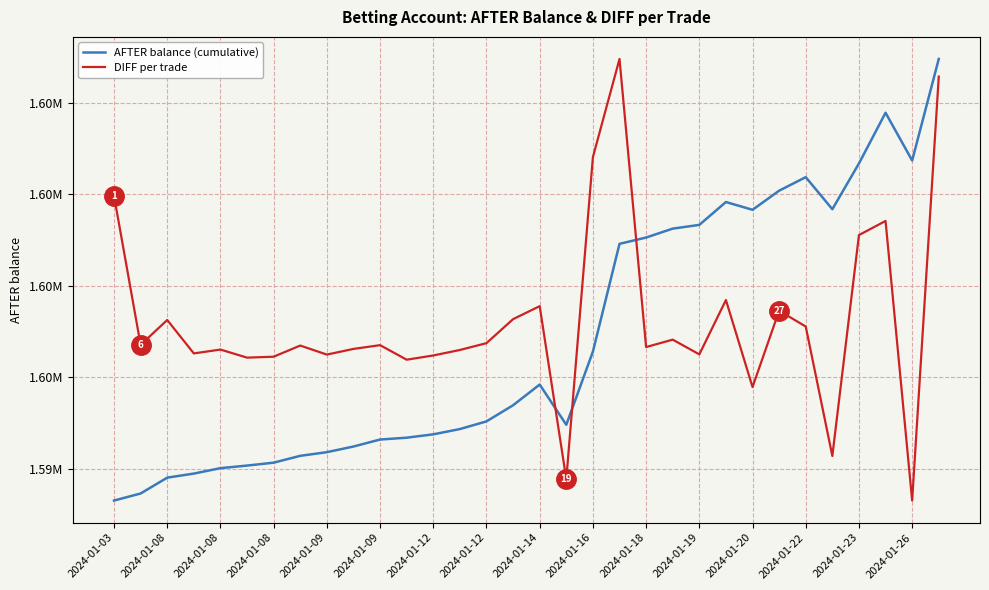

List the series in order of their peak value, lowest first.

DIFF per trade, AFTER balance (cumulative)